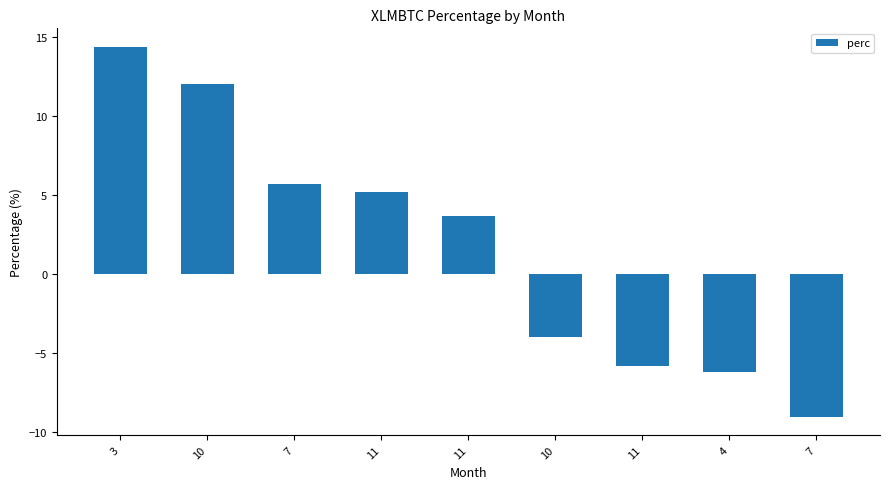

How many positive values are there?

5